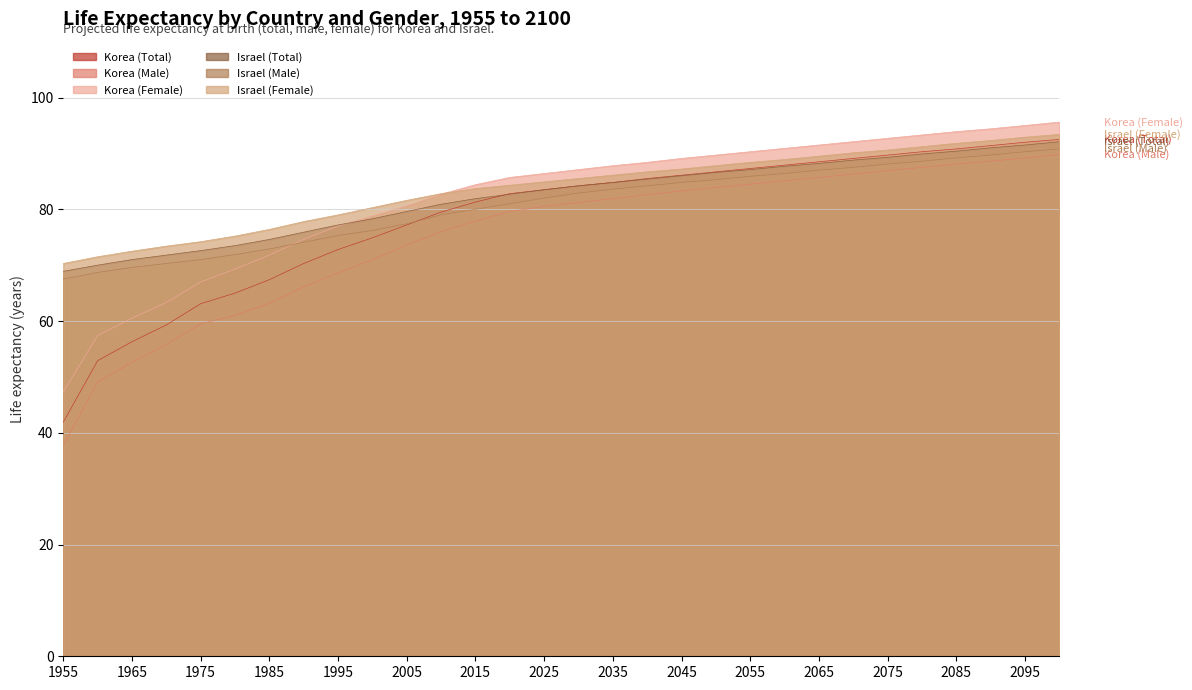

At 2080, list the series in order from smallest to largest.

Korea (Male), Israel (Male), Israel (Total), Korea (Total), Israel (Female), Korea (Female)